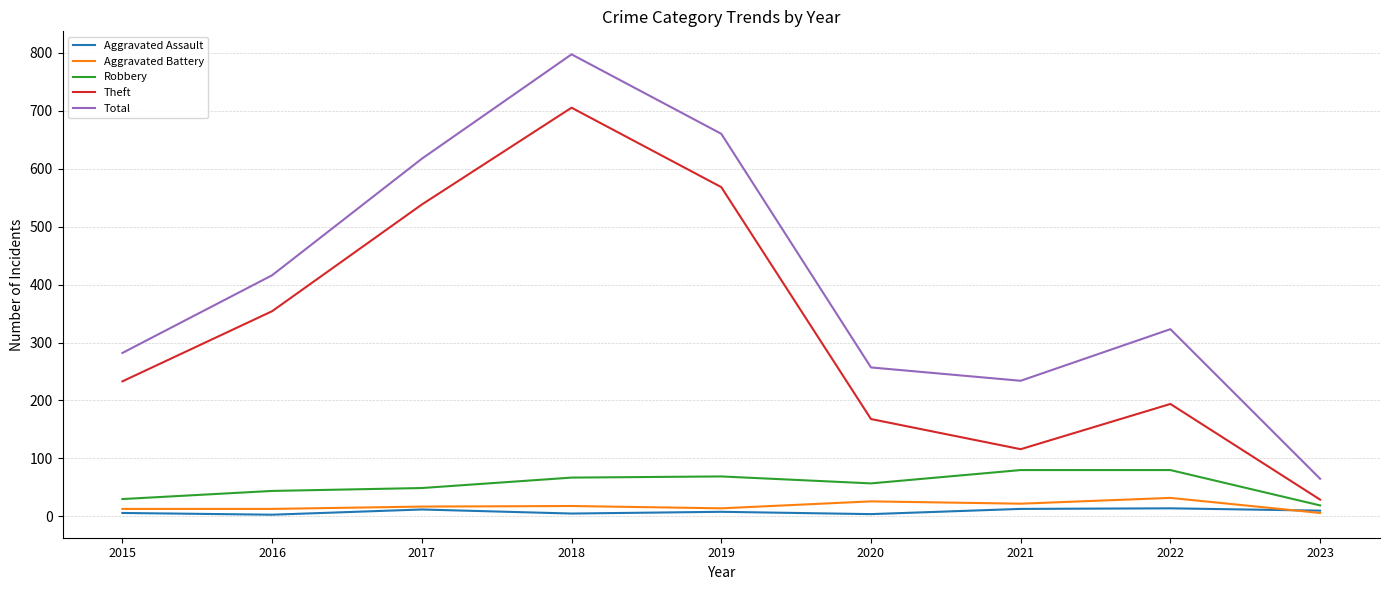

What is the difference between the Aggravated Assault values at 2023 and 2016?

7